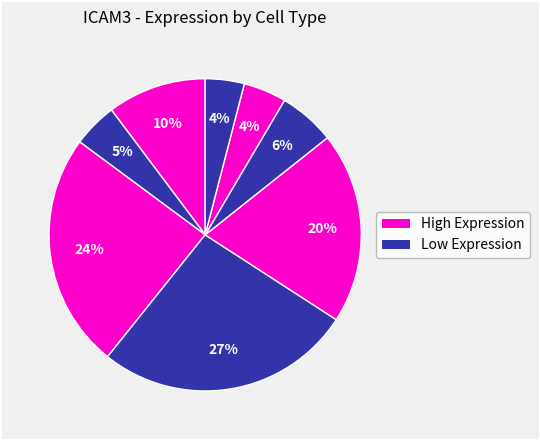

How many slices are in this pie chart?

8